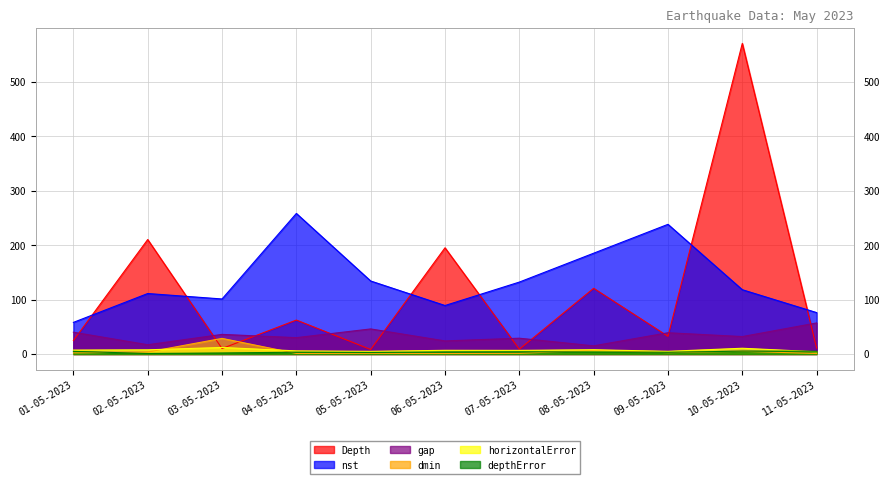

Between 02-05-2023 and 08-05-2023, which series saw the biggest shift?

Depth